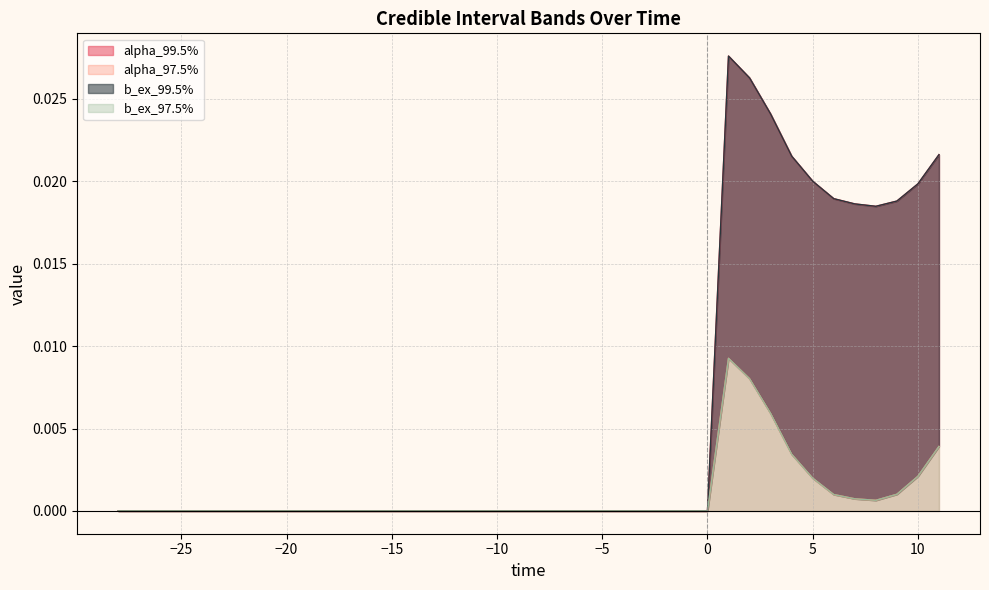

At which category does alpha_97.5% reach its first local peak?

1